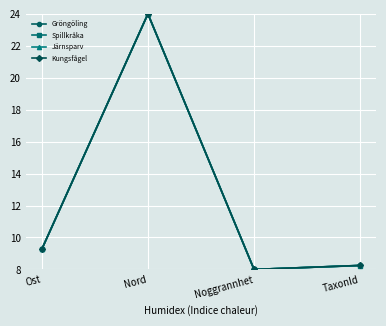

How many values in the Spillkråka series exceed 9?

2